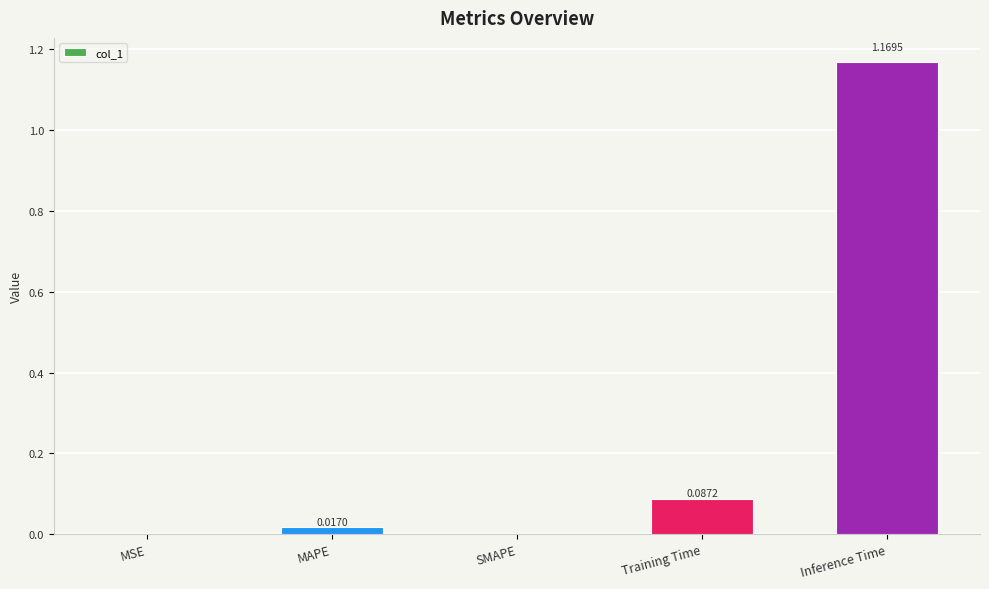

Which label corresponds to the largest value in the chart?

Inference Time